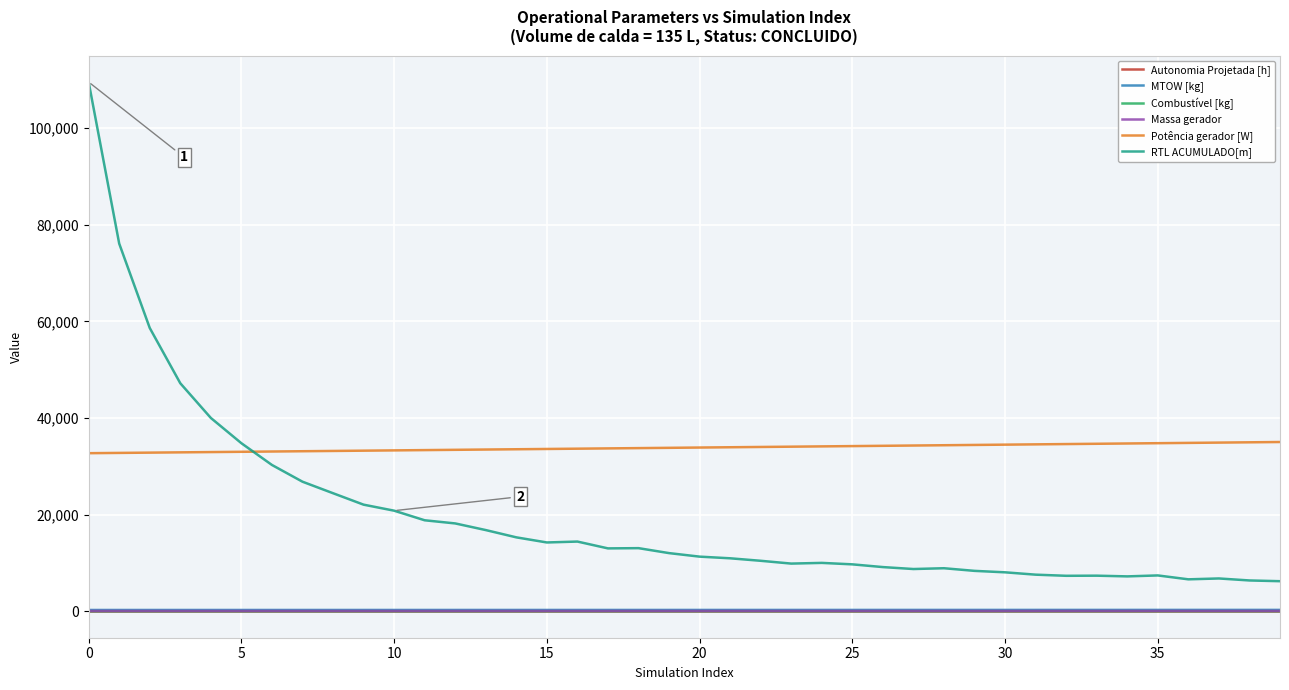

True or false: MTOW [kg] and Potência gerador [W] intersect in this chart.

False